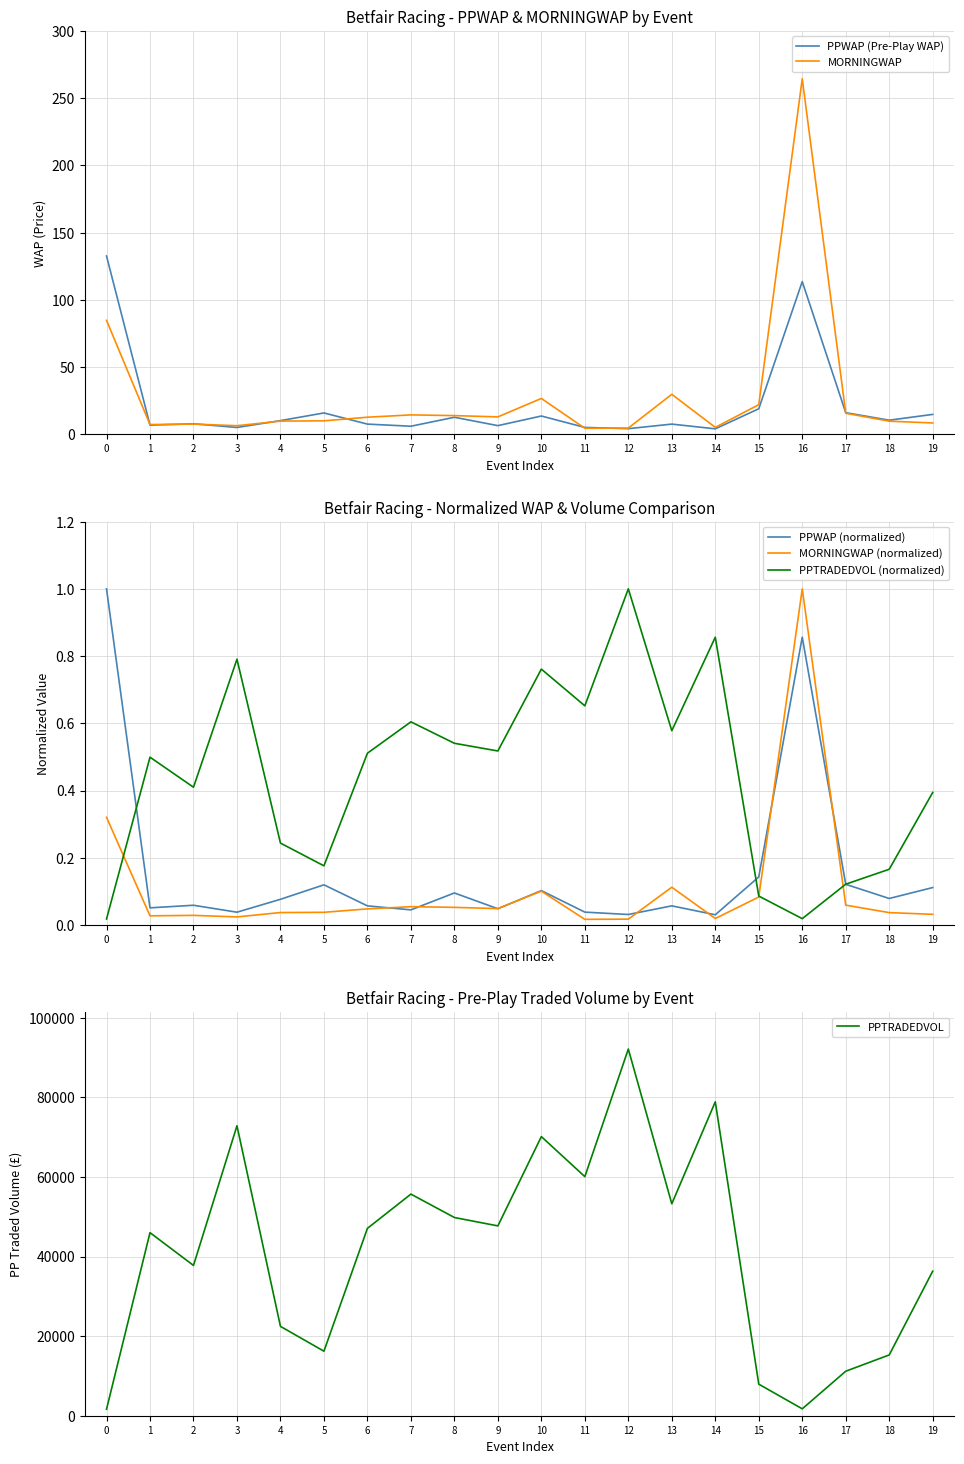

True or false: MORNINGWAP (normalized) has more than 0 points higher than both neighbors.

True